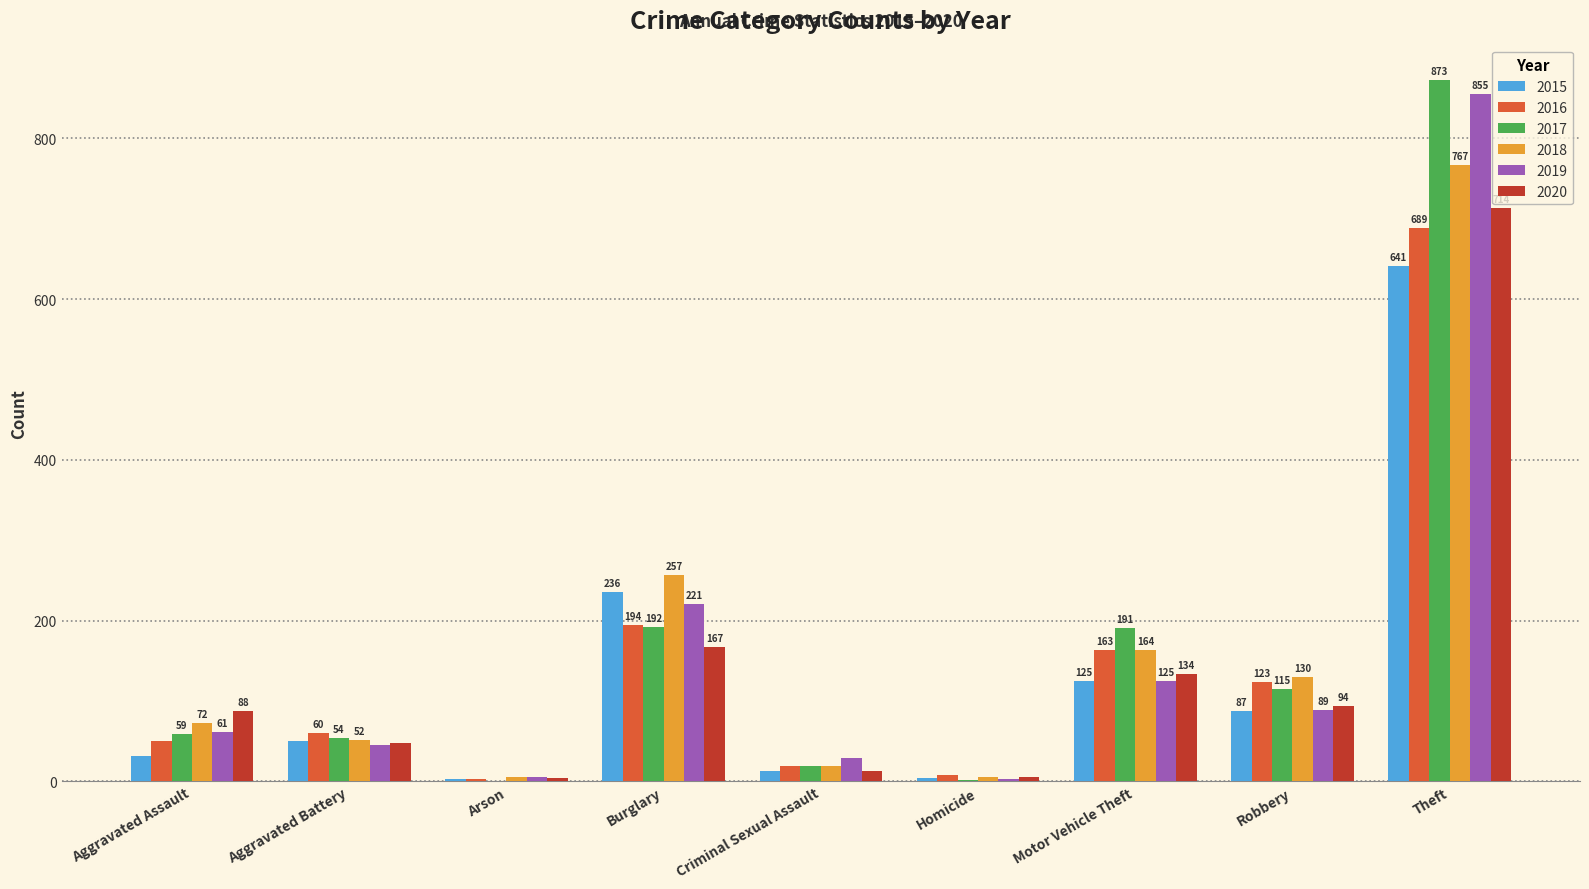

Reading left to right, list all the values displayed in this chart.

2015: 31	50	3	236	13	4	125	87	641
2016: 50	60	3	194	19	8	163	123	689
2017: 59	54	1	192	19	2	191	115	873
2018: 72	52	6	257	19	5	164	130	767
2019: 61	45	5	221	29	3	125	89	855
2020: 88	48	4	167	13	6	134	94	714